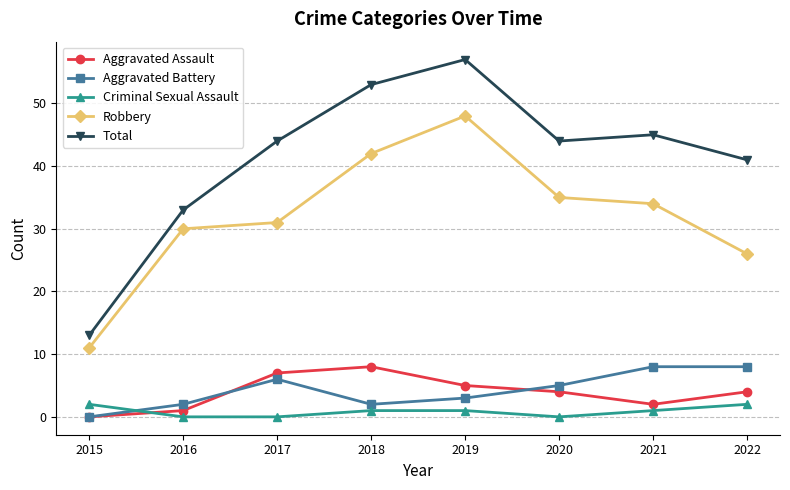

What is the value of the Robbery point at the 2nd from the left?

30